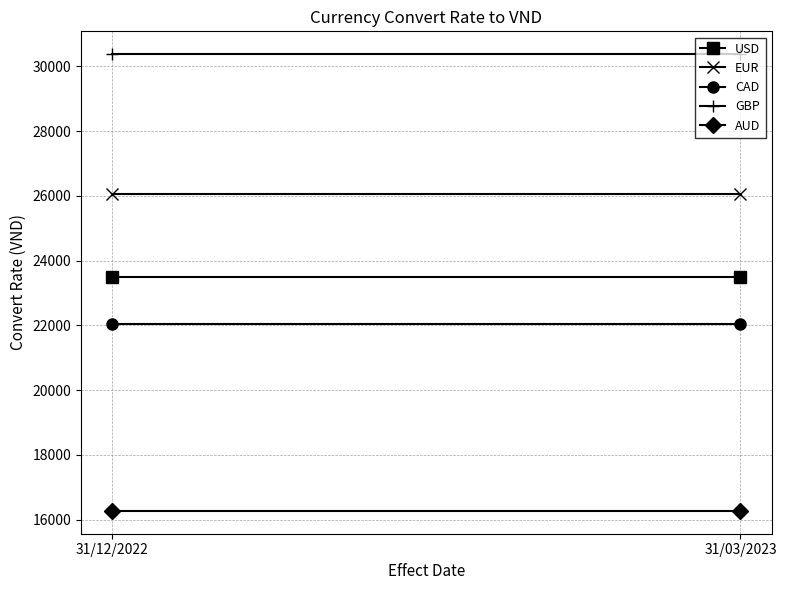

What are all the series names shown in the legend?

USD, EUR, CAD, GBP, AUD